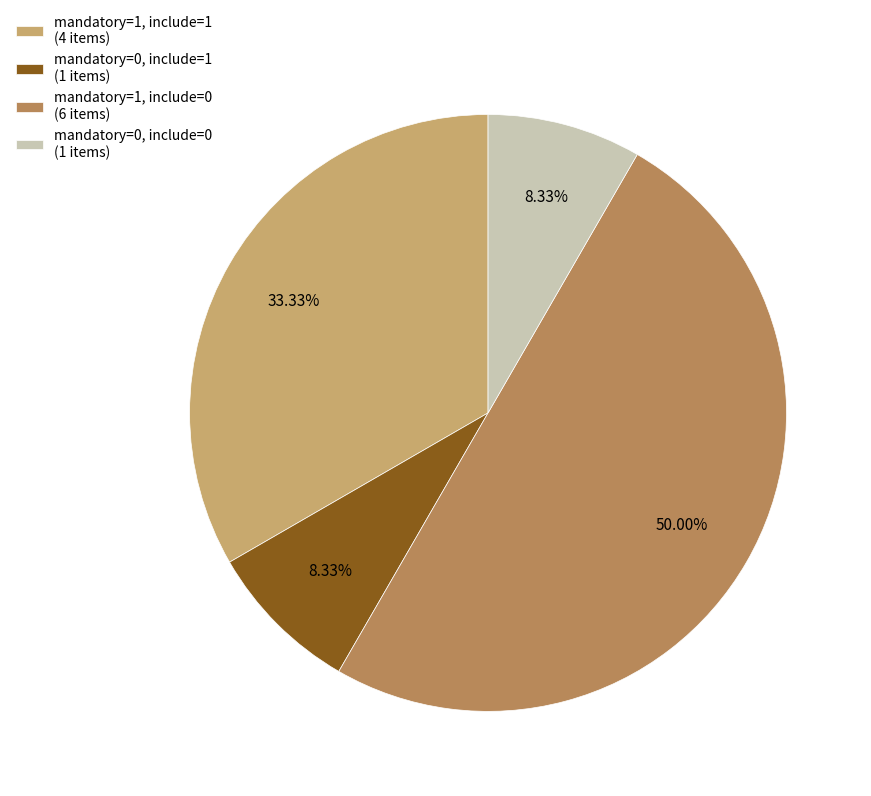

Approximately how many times larger is the value at mandatory=1, include=1 (4 items) compared to mandatory=0, include=1 (1 items)?

4.0